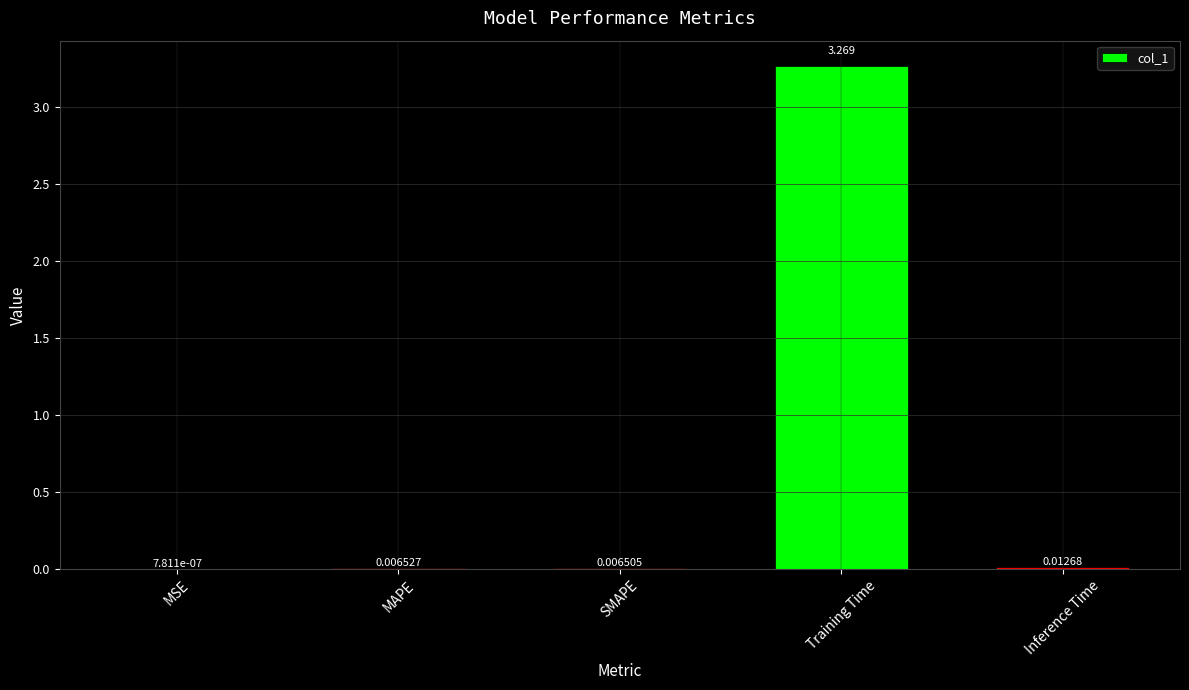

At which label is the value closest to 1?

Inference Time